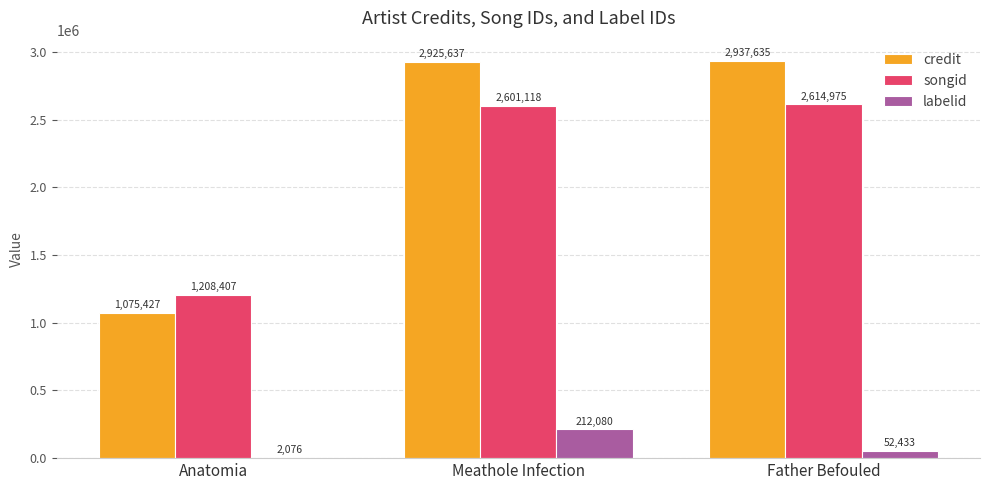

Is the value of labelid at Meathole Infection greater than the value of credit at Anatomia?

No